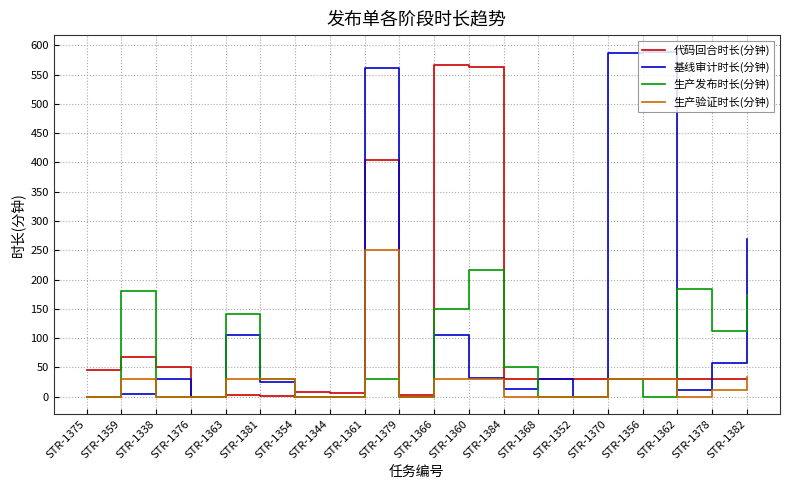

Is this an area chart (filled region under the line)?

No